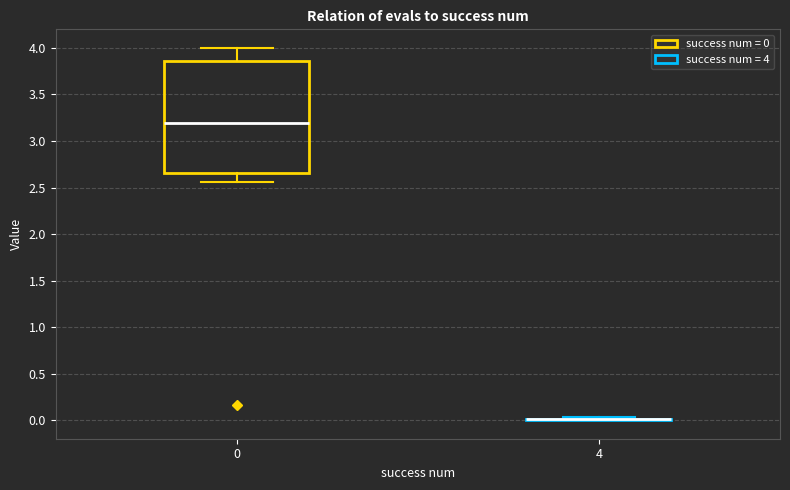

Reading left to right, read every box against the y-axis: the position of its median line, the range the box covers, and the ends of its whiskers. The values are not printed on the chart, so give them approximately, as read against the axis.

0: median 3.20, box 2.65 to 3.85, whiskers 2.55 to 4.00
4: box collapsed to a line at 0.00, whiskers 0.00 to 0.05